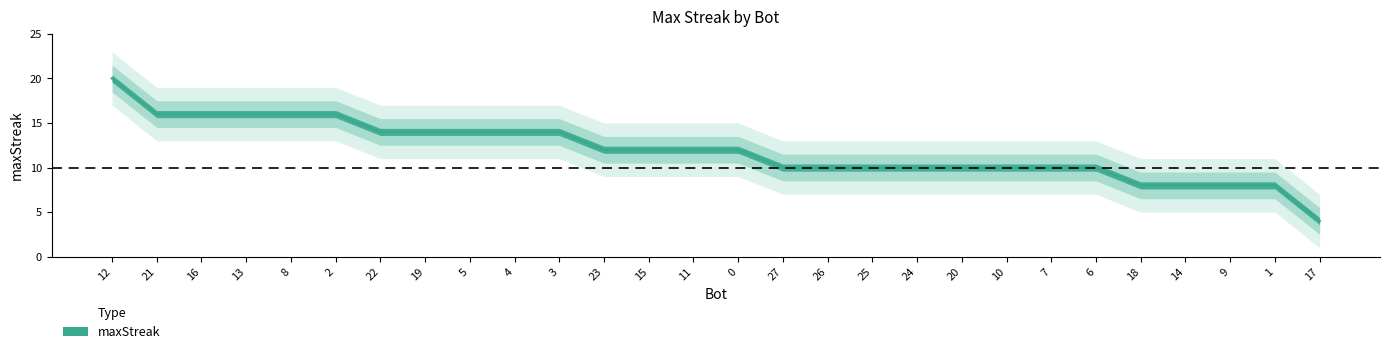

What is the minimum value shown in the chart?

4